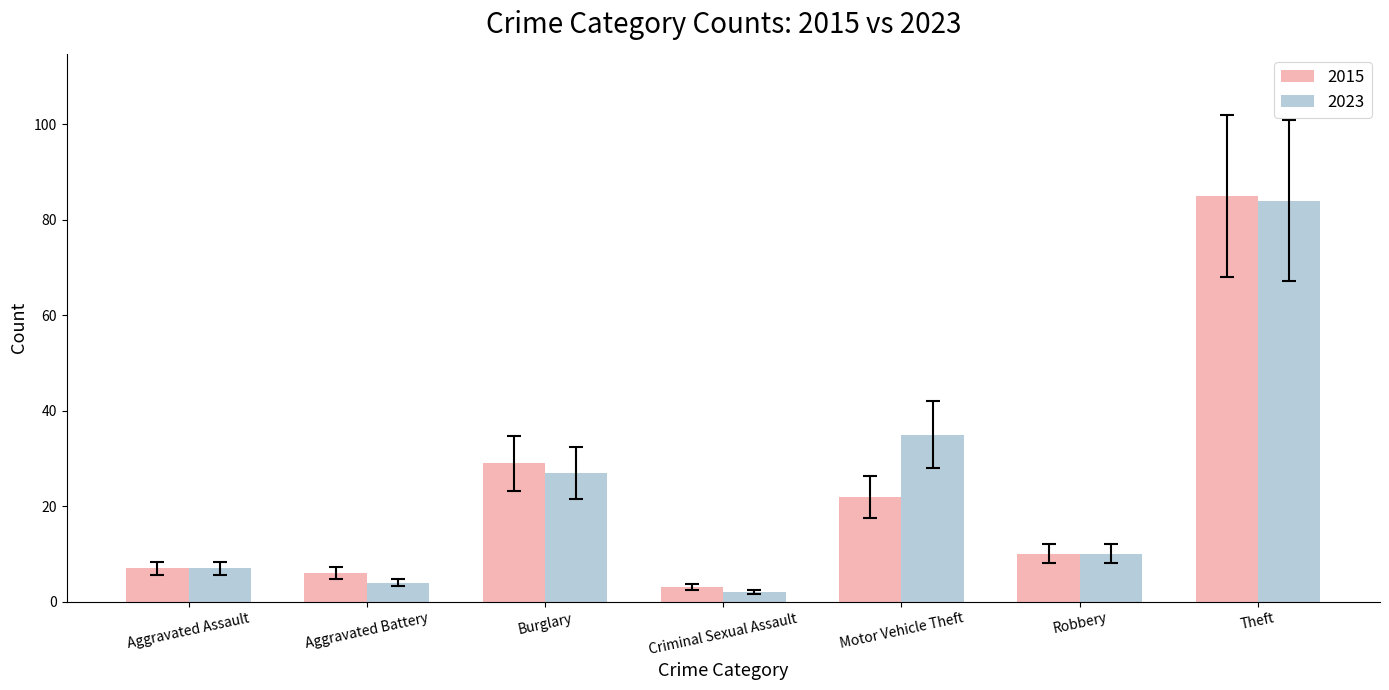

The 2023 series shows 10 at Robbery. True or false?

True